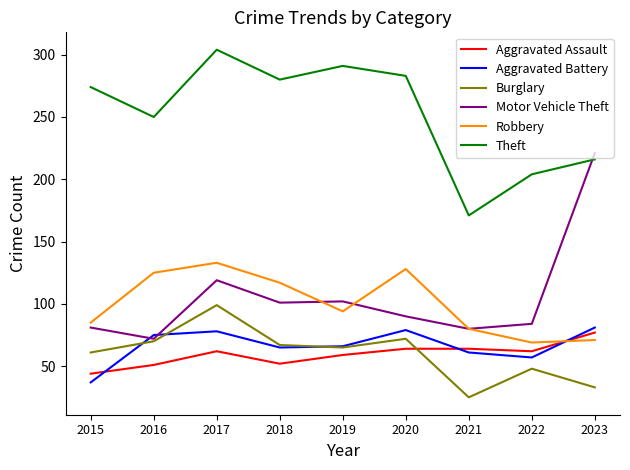

Count the number of data series in this chart.

6